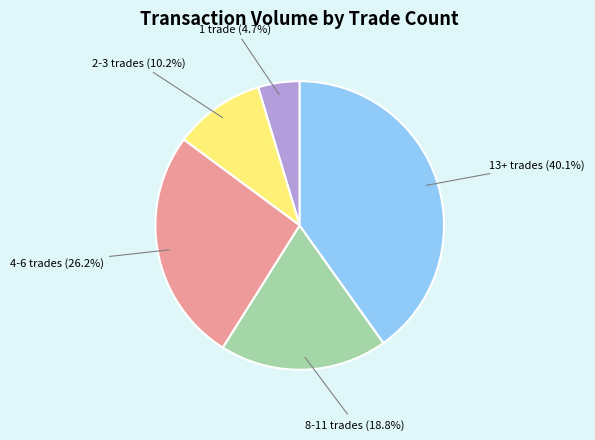

How many segments does this pie chart have?

5